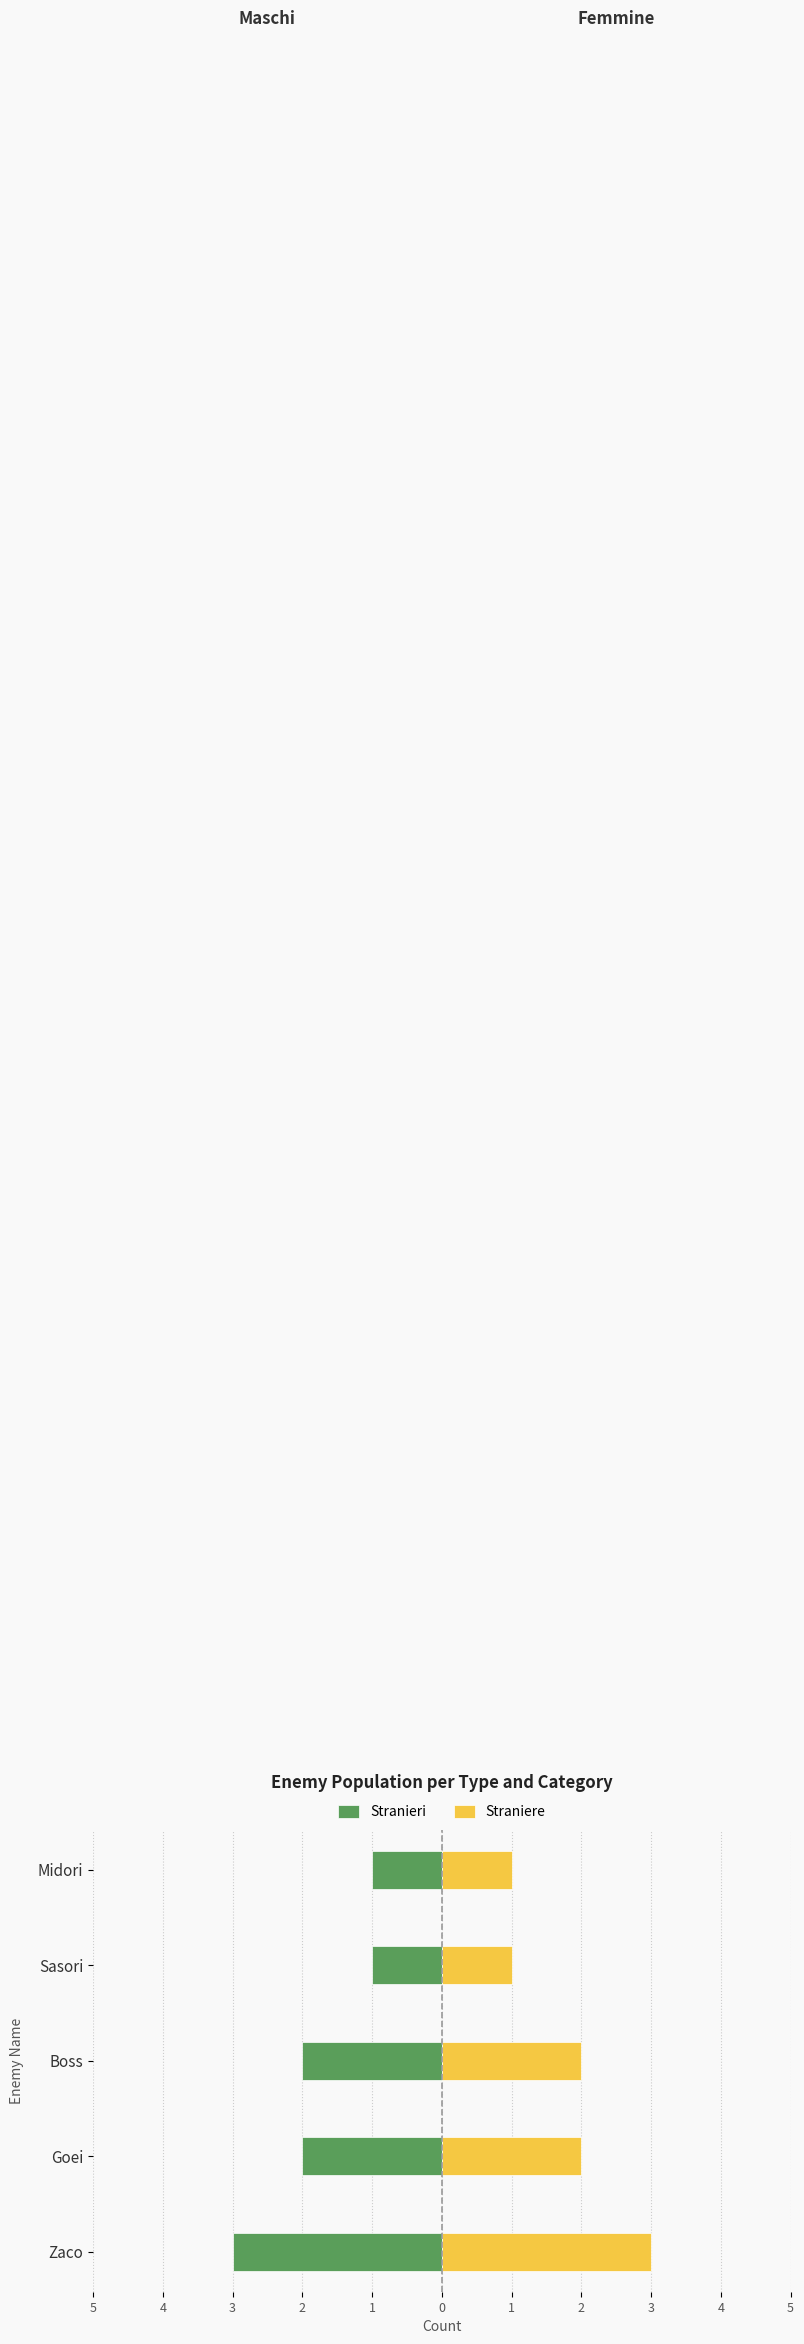

Rank the series by their maximum value, from lowest to highest.

Stranieri, Straniere